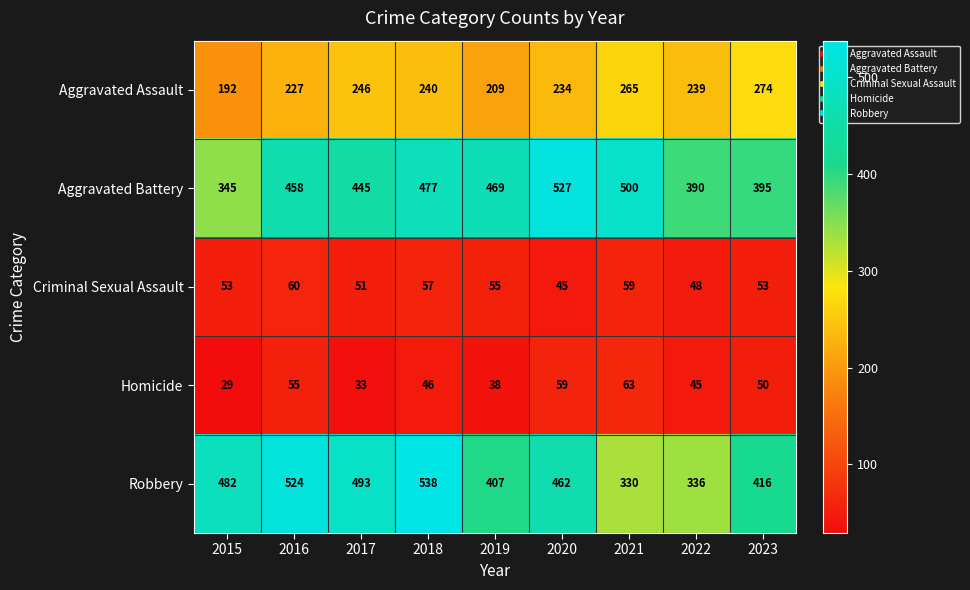

Which series changed the most between 2018 and 2022?

Robbery